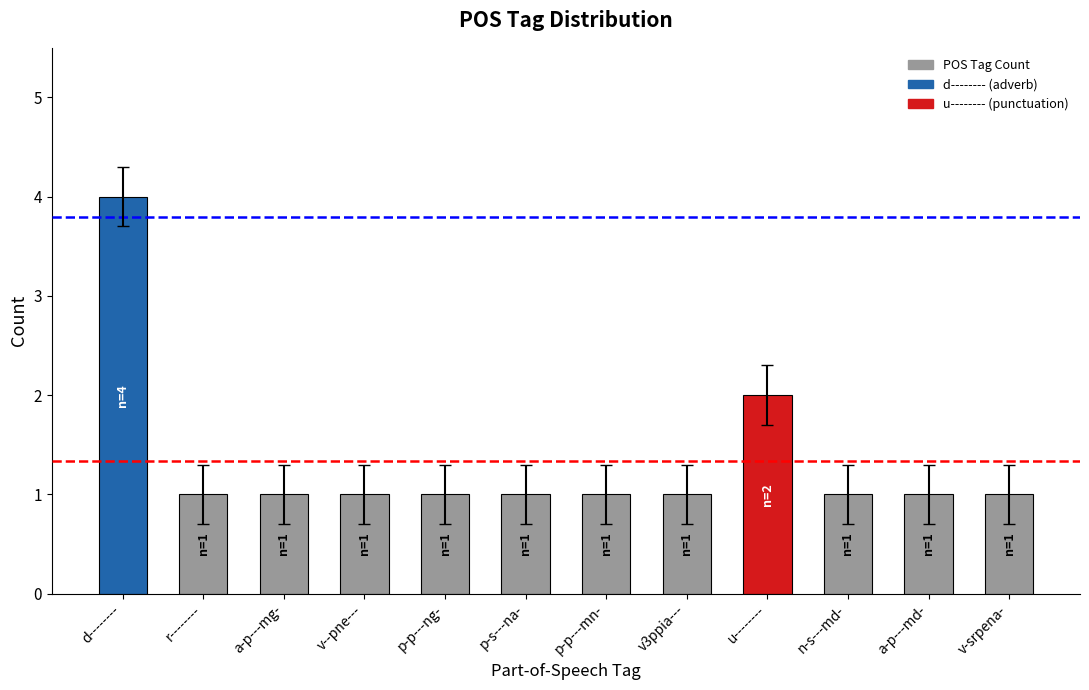

What is the label of the 11th bar from the right?

r--------